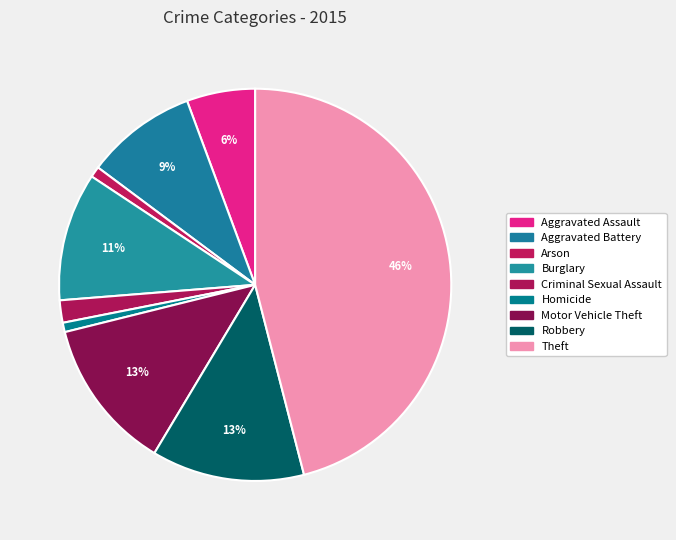

Between Criminal Sexual Assault and Motor Vehicle Theft, which is larger?

Motor Vehicle Theft